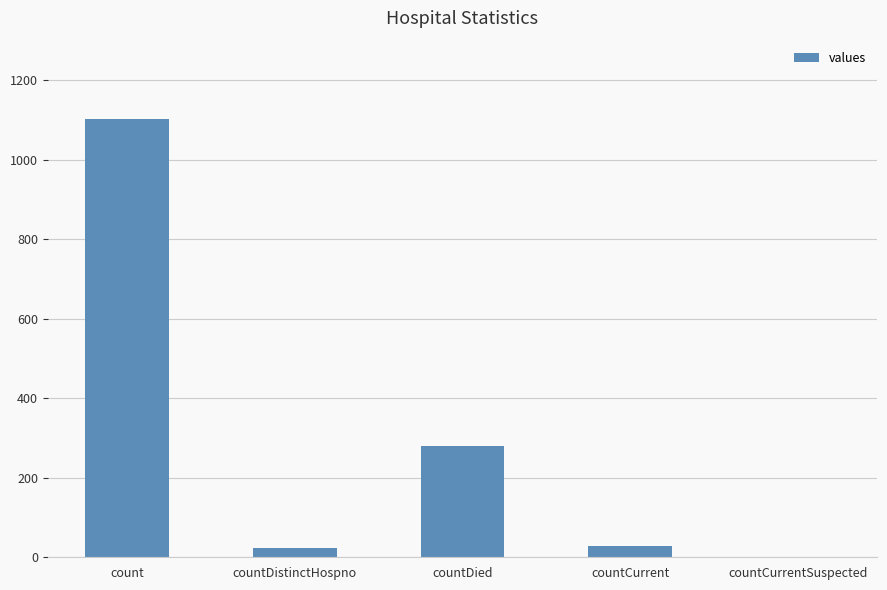

The value at countDied is 110. True or false?

False